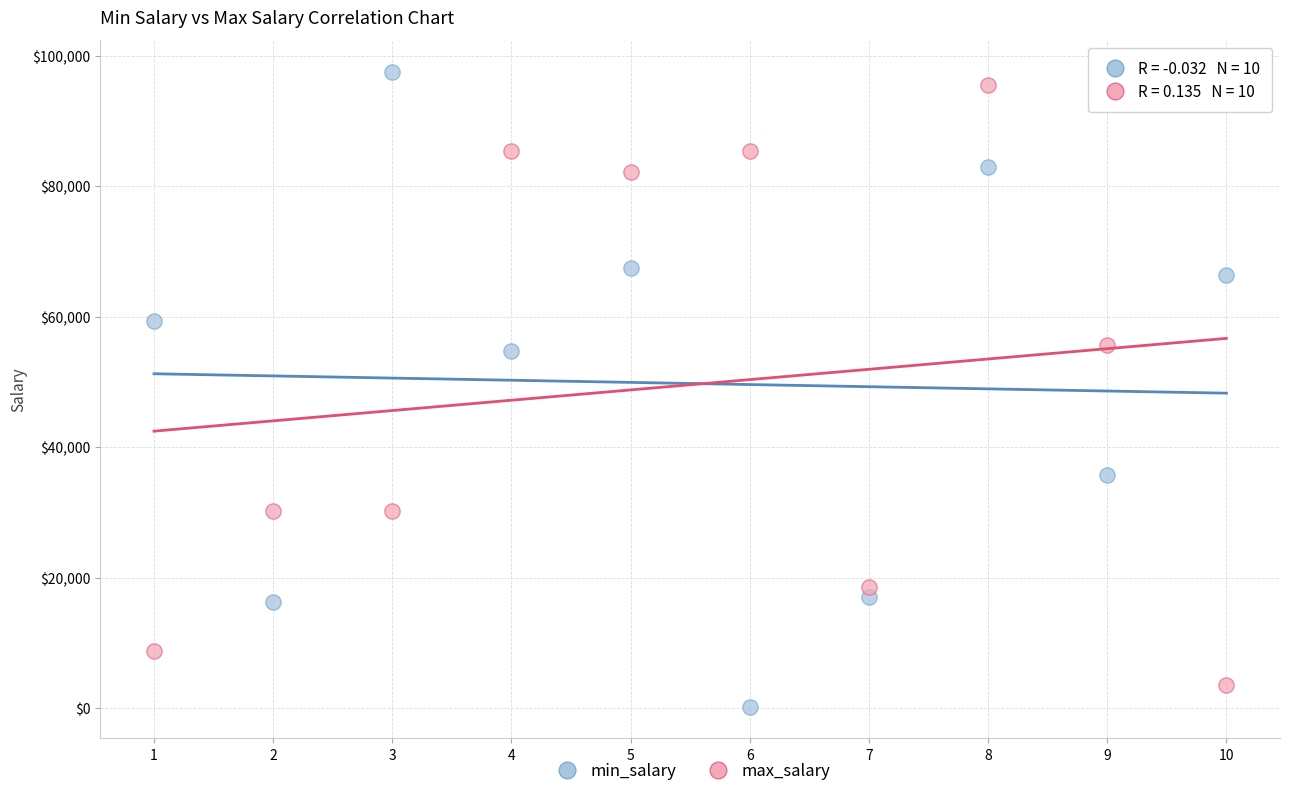

What are all the series names shown in the legend?

min_salary, max_salary